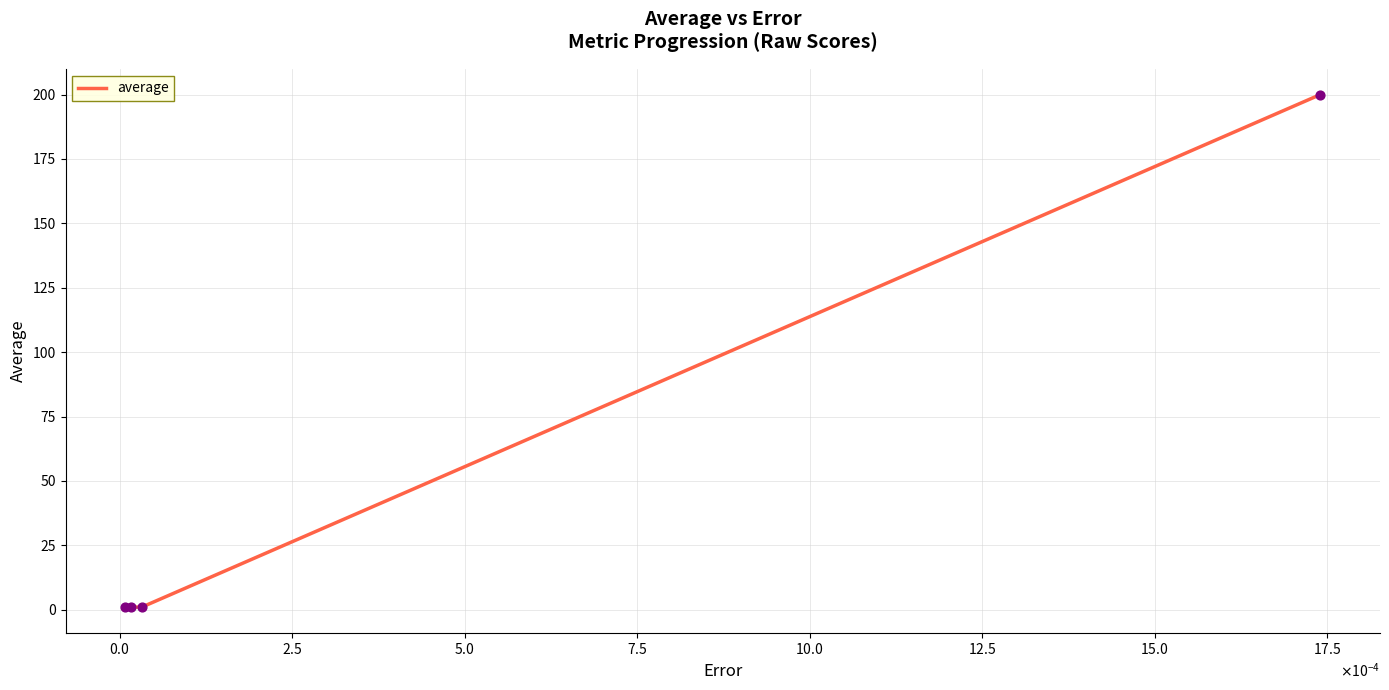

True or false: there are more than 2 points higher than both neighbors.

False